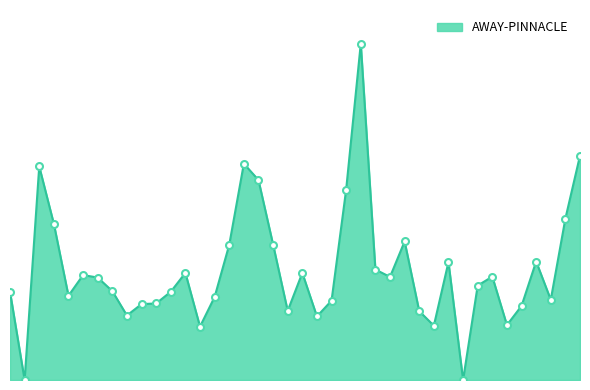

Does the chart have visible grid lines?

No